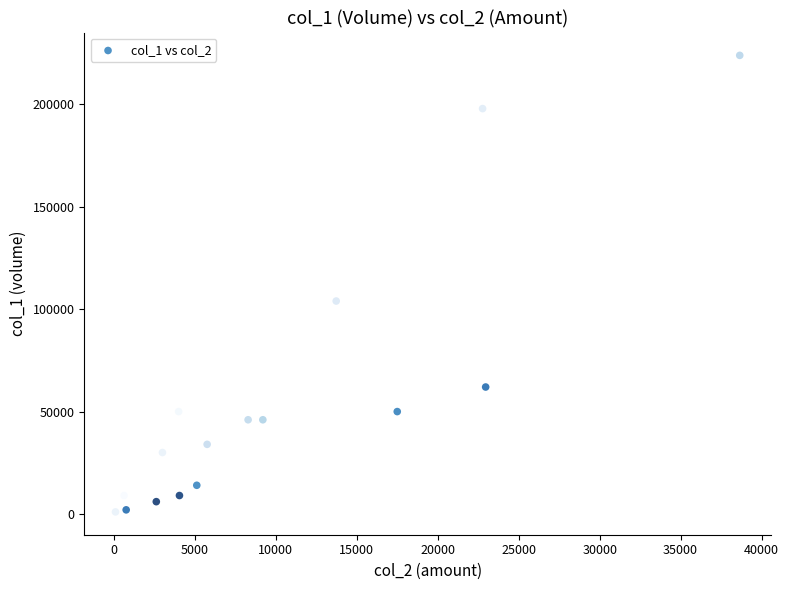

What is the range of X values (max minus min)?

38550